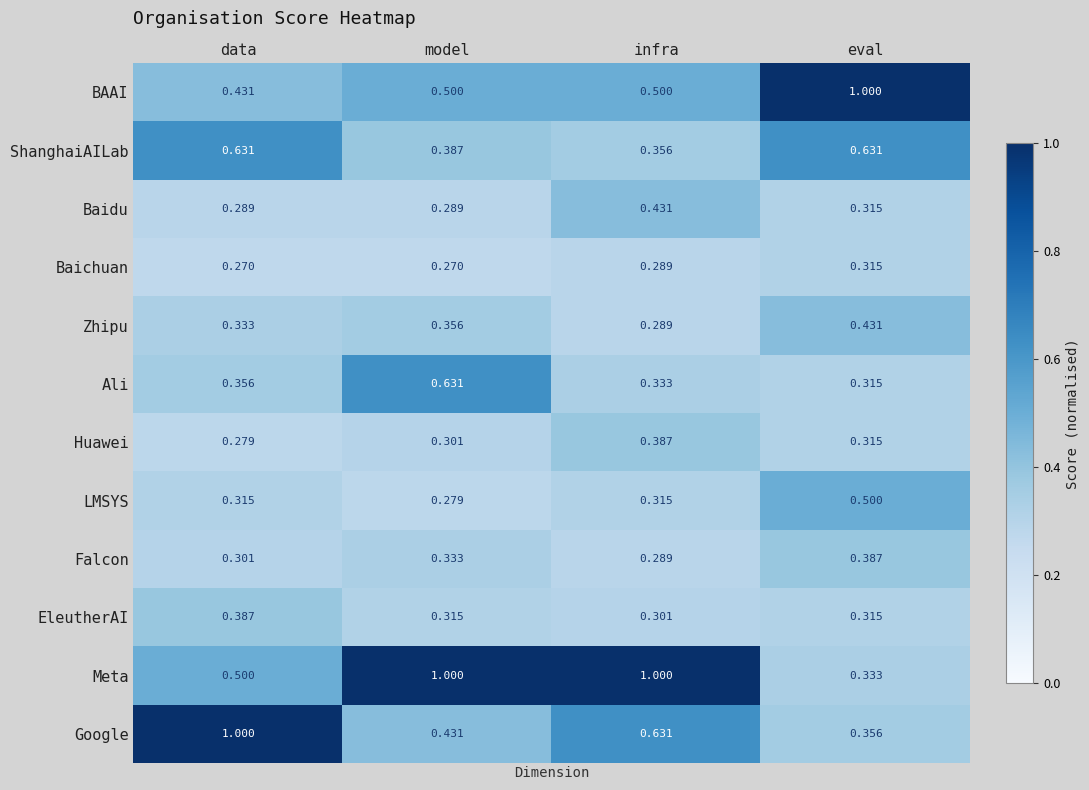

List the labels in order of Google value, largest first.

data, infra, model, eval